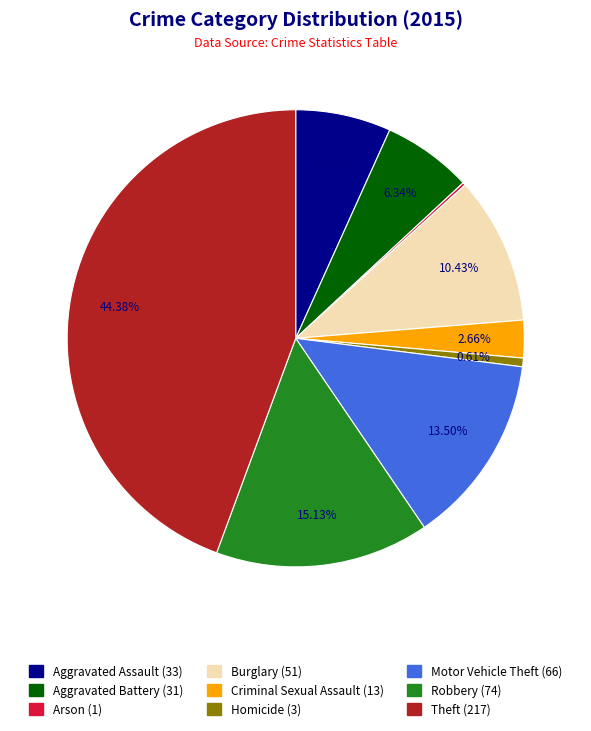

True or false: Robbery accounts for 15% of the total.

True